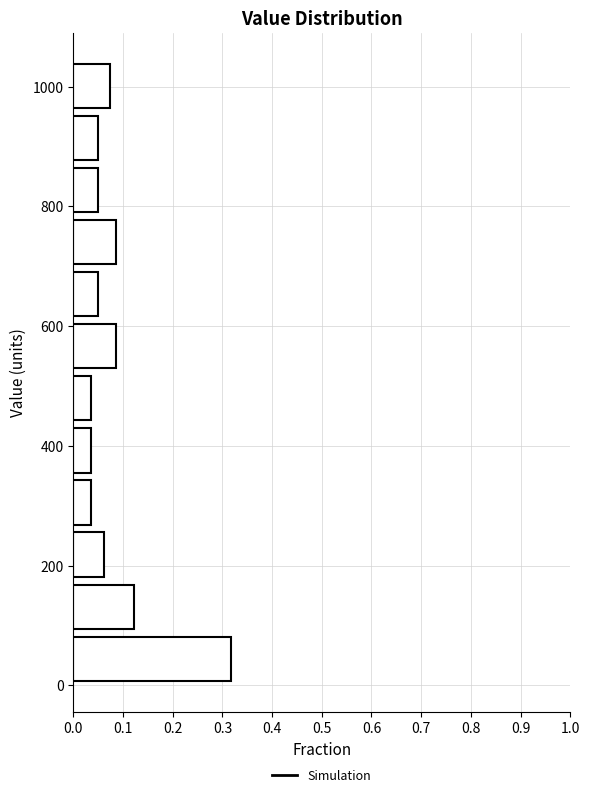

Which range on the y-axis has the longest bar?

0 to 80